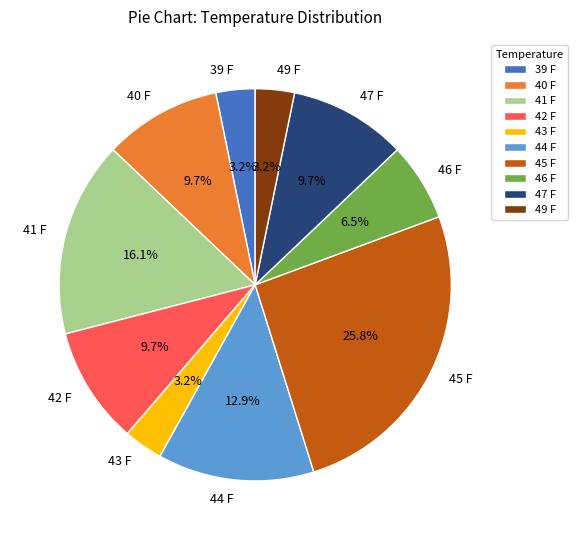

How many segments does this pie chart have?

10